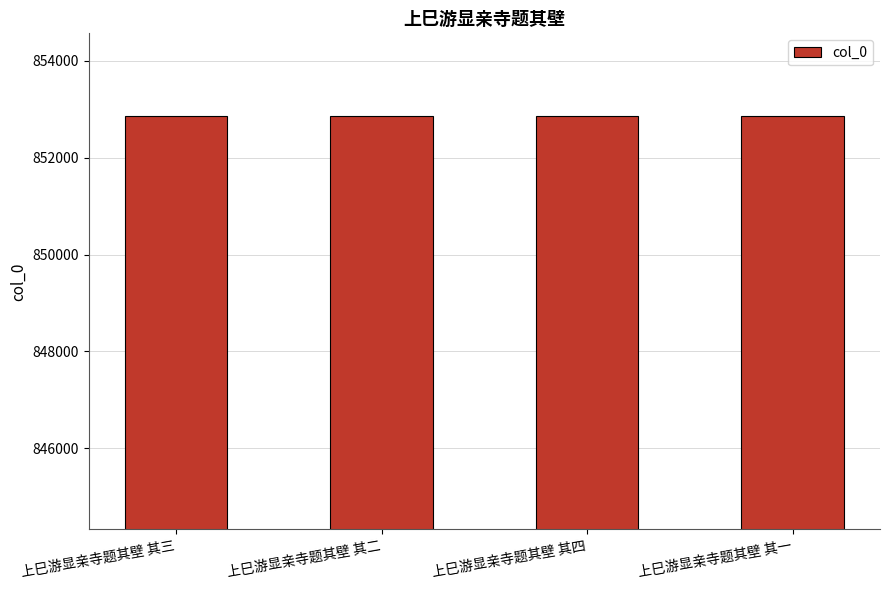

What is the greatest value displayed?

852859